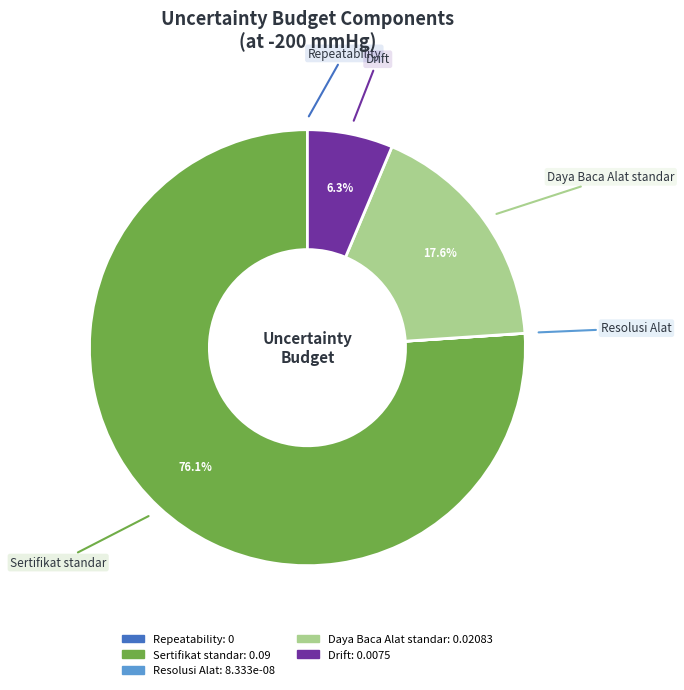

What percentage is NOT represented by Drift?

93.7%